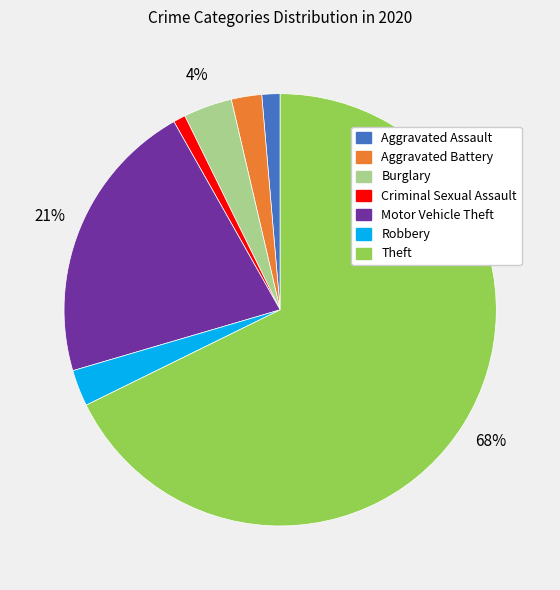

Which has a higher value, Criminal Sexual Assault or Motor Vehicle Theft?

Motor Vehicle Theft